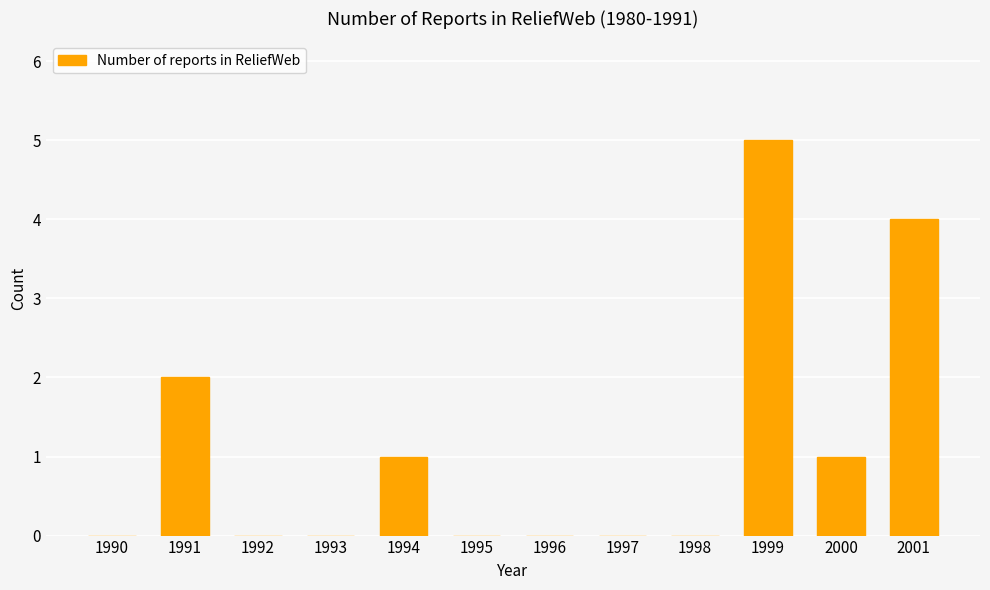

Reading left to right, what are all the values shown in this chart?

0	2	0	0	1	0	0	0	0	5	1	4